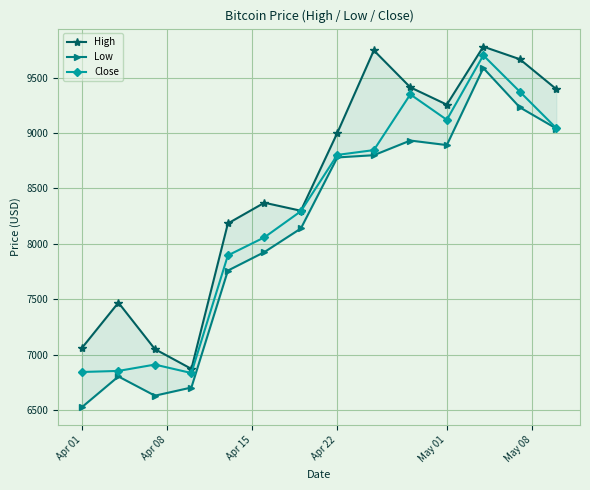

How many values in the High series exceed 9001?

7